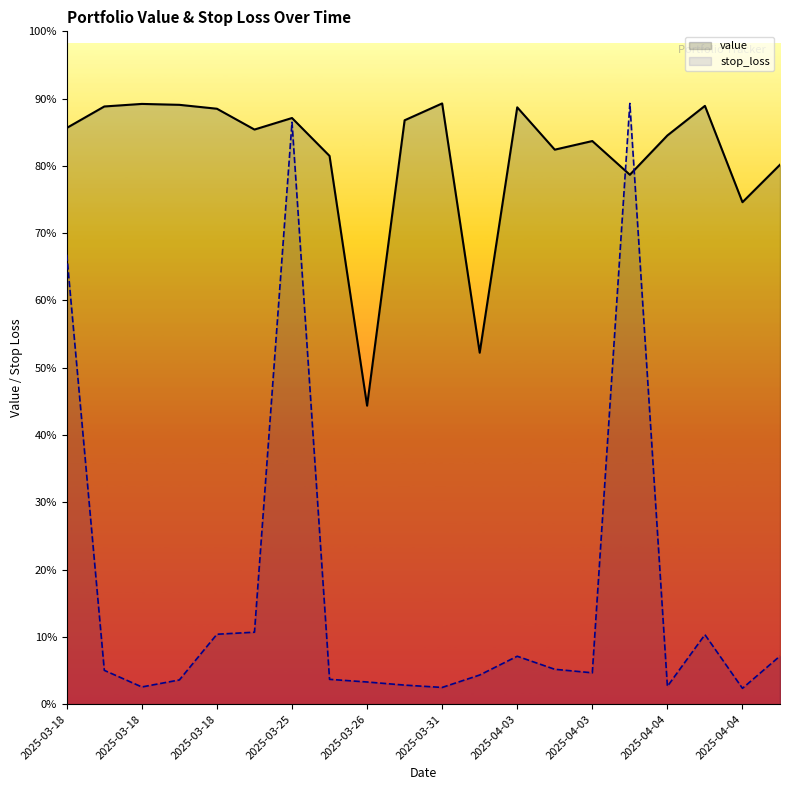

Reading right to left, what are all the values shown in this chart?

value: 1795.9	1671.2	1991.9	1893.4	1762.5	1874.7	1846.0	1987.0	1170.1	2000.0	1943.9	993.7	1825.2	1951.4	1913.0	1982.3	1995.3	1998.3	1989.8	1918.4
stop_loss: 160.3	52.7	231.4	59.3	2000.0	104.5	116.1	159.5	97.1	55.7	63.4	73.8	82.7	1937.3	239.6	232.8	80.7	57.3	112.6	1496.4